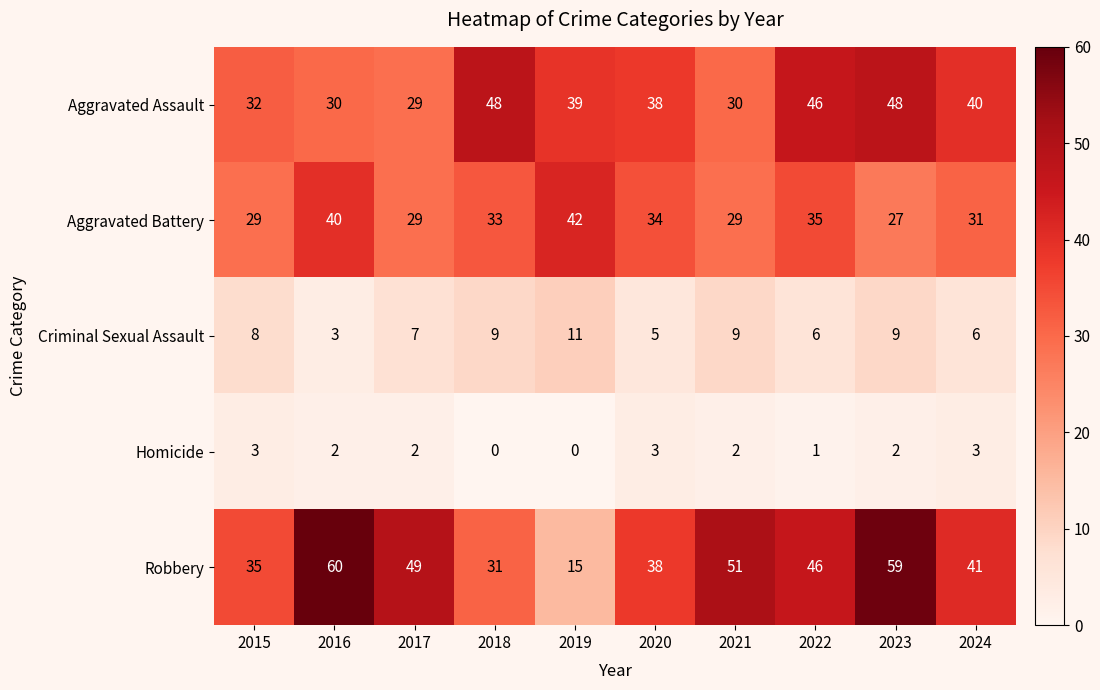

At which label does Aggravated Assault reach its minimum?

2017